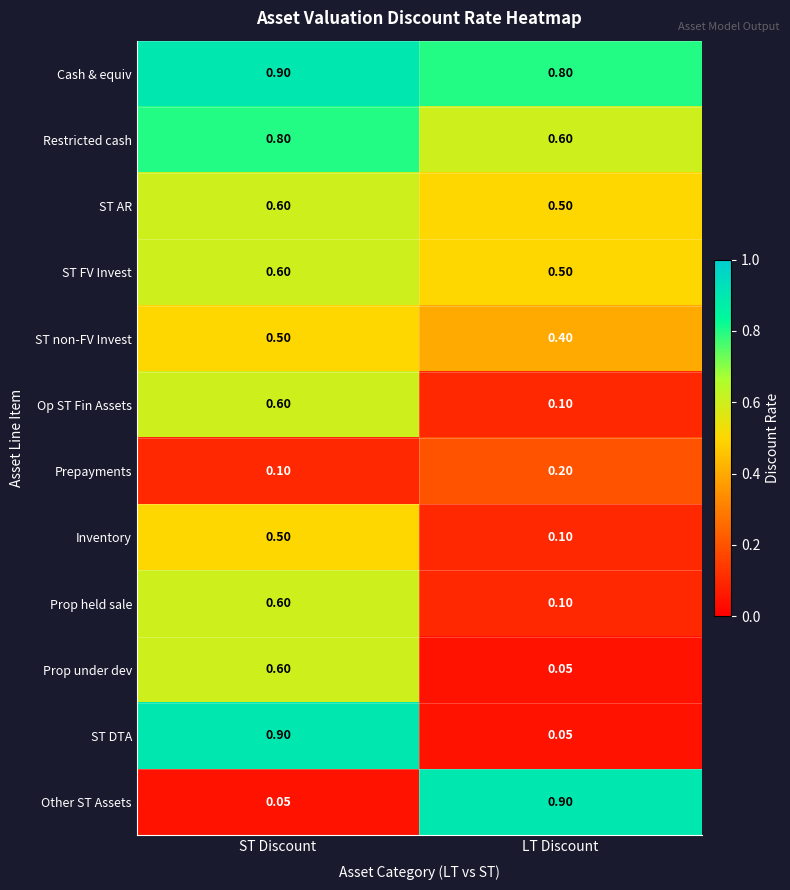

At which category is the sum across all series the highest?

ST Discount